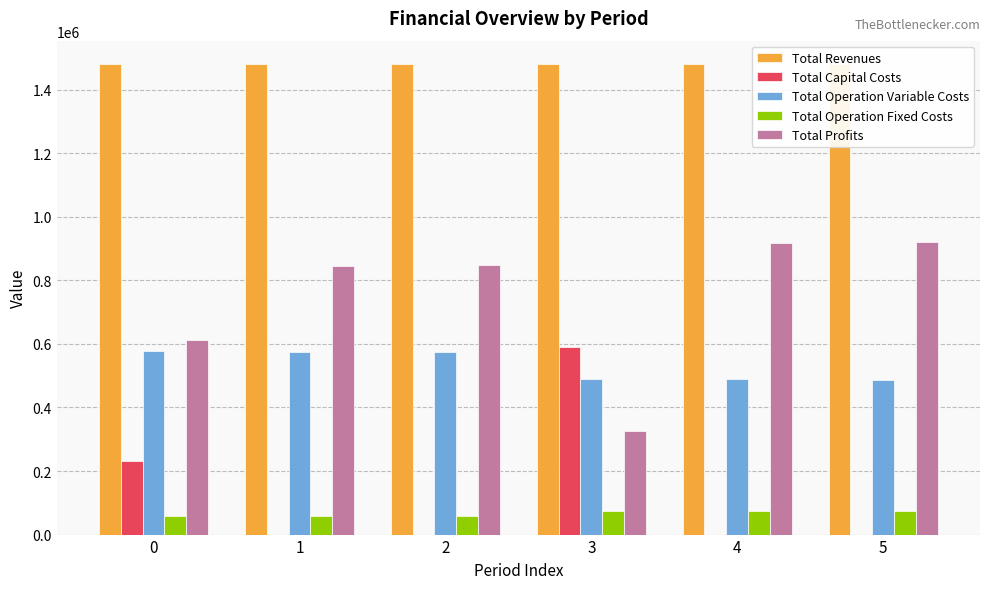

At 5, list the series in order from smallest to largest.

Total Capital Costs, Total Operation Fixed Costs, Total Operation Variable Costs, Total Profits, Total Revenues